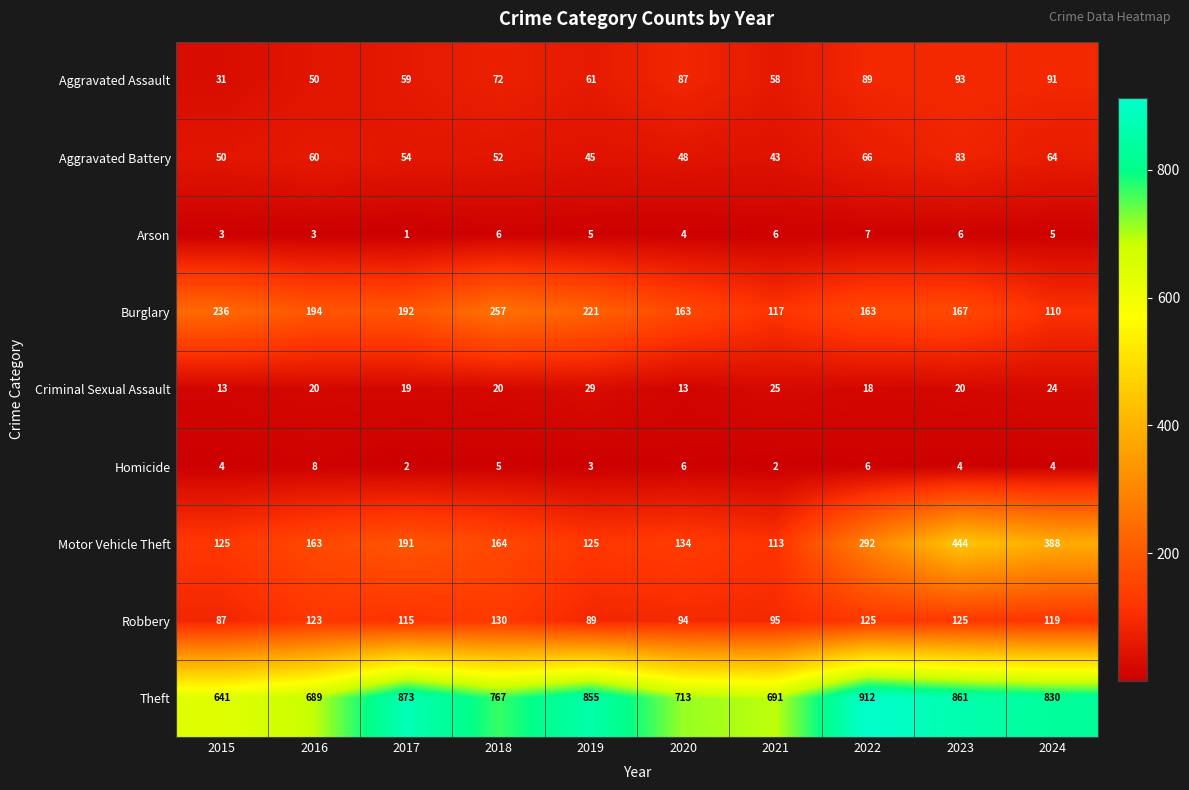

Count the number of data series in this chart.

9